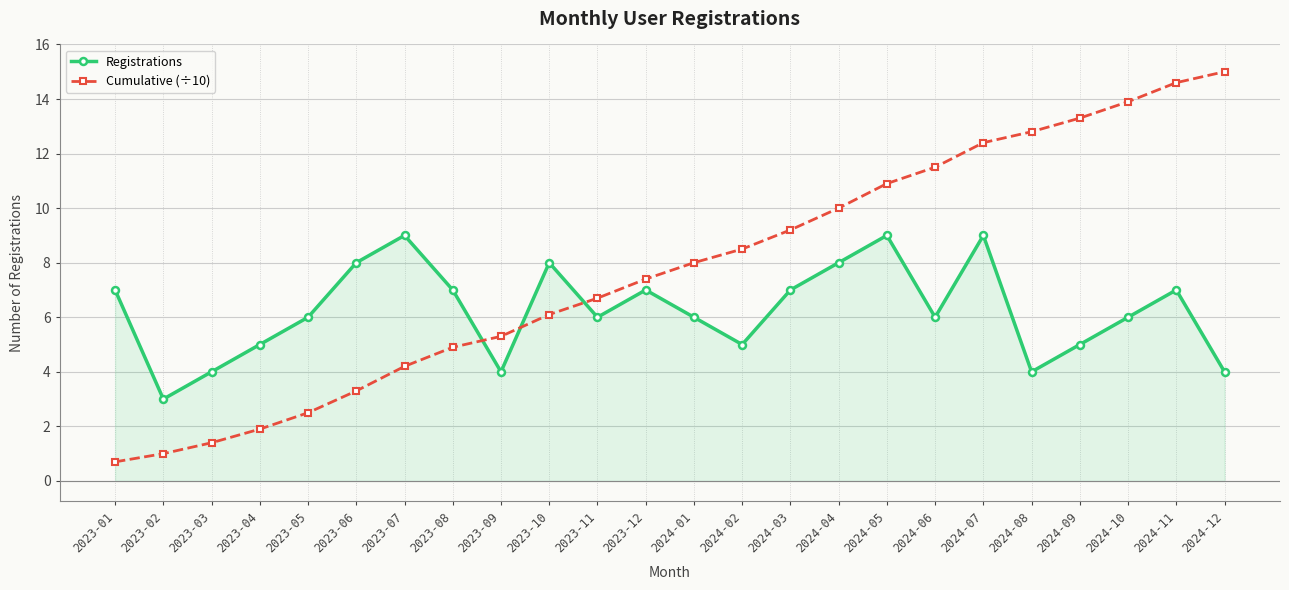

What is the difference between the maximum and minimum values in the Registrations series?

6.0